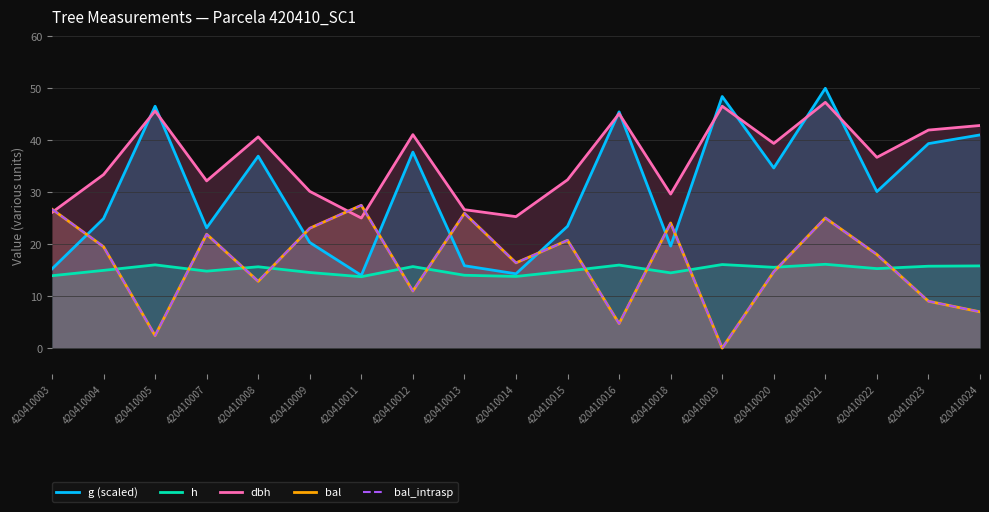

The bal_intrasp series shows 24.1 at 420410018. True or false?

True